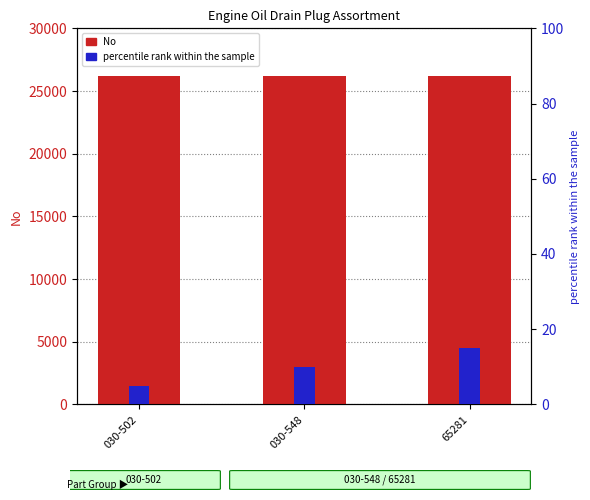

How many bars are there in total?

6